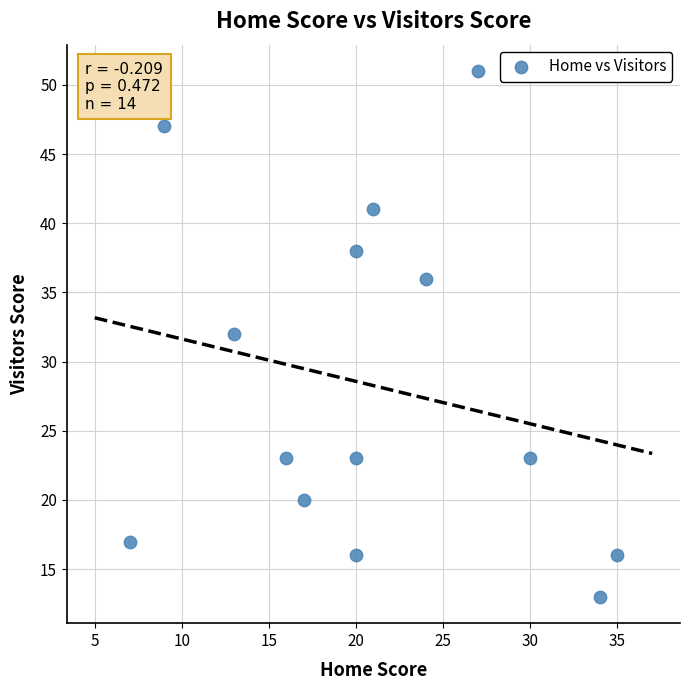

What is the range of Y values (max minus min)?

38